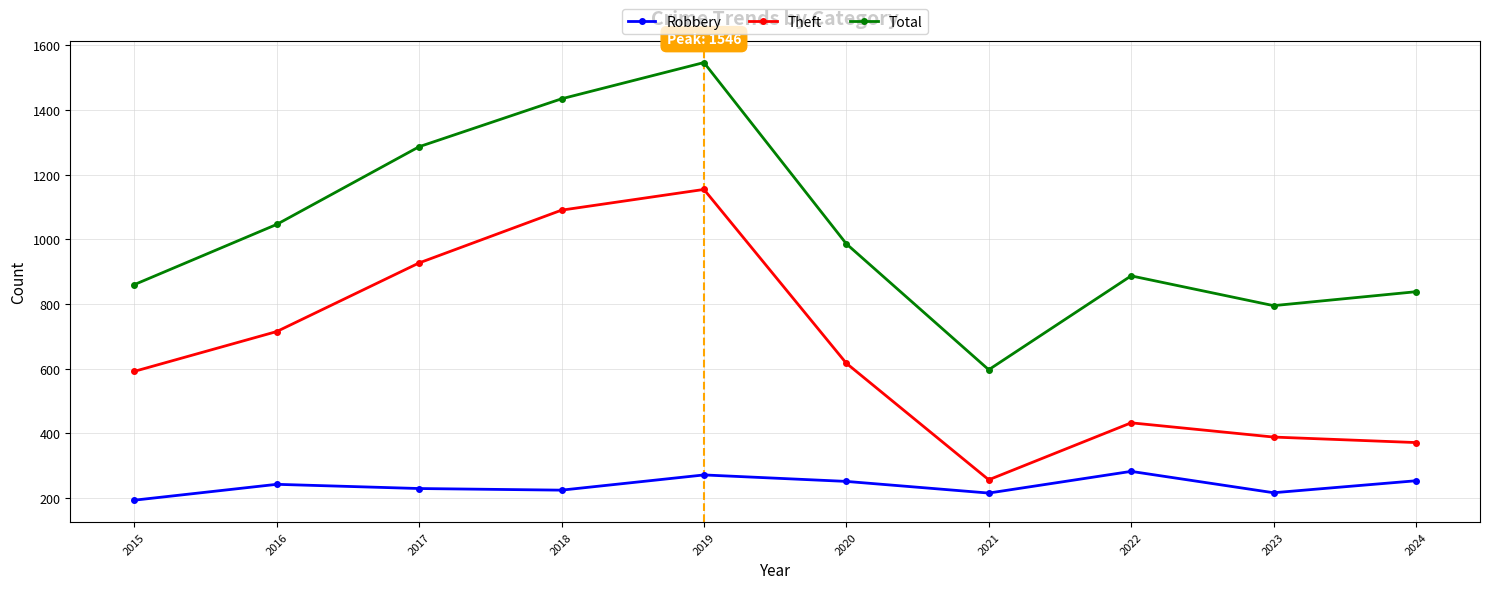

Rank the series by their maximum value, from highest to lowest.

Total, Theft, Robbery